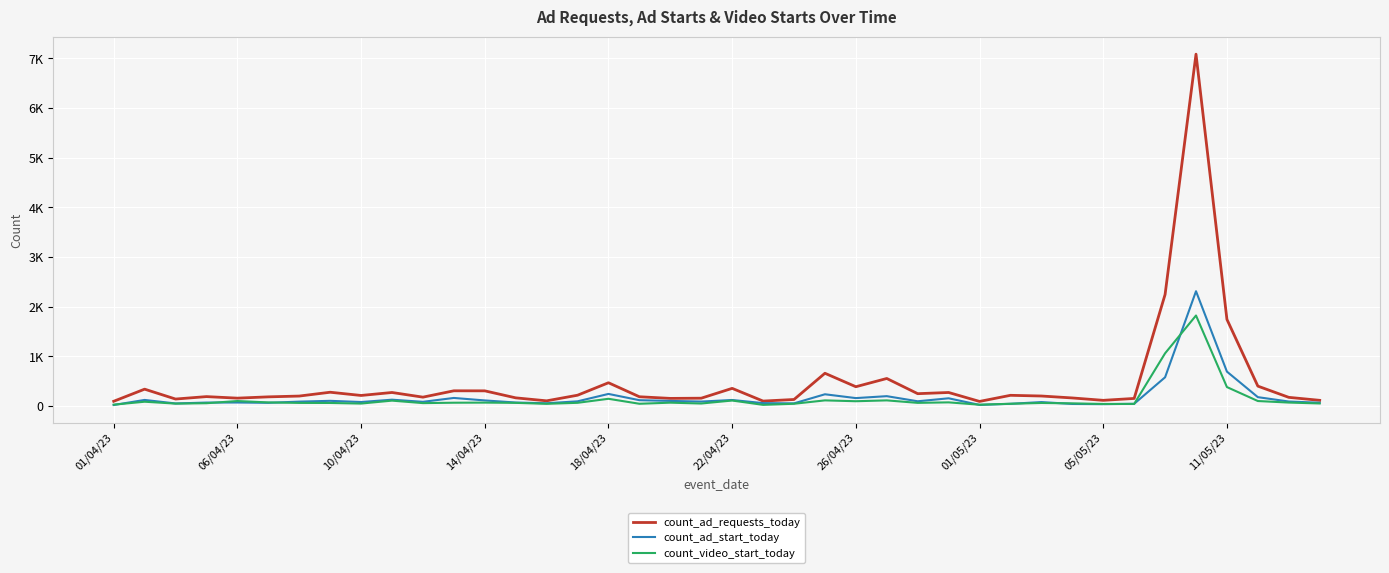

In count_video_start_today, how many points are lower than both neighbors (excluding endpoints)?

11